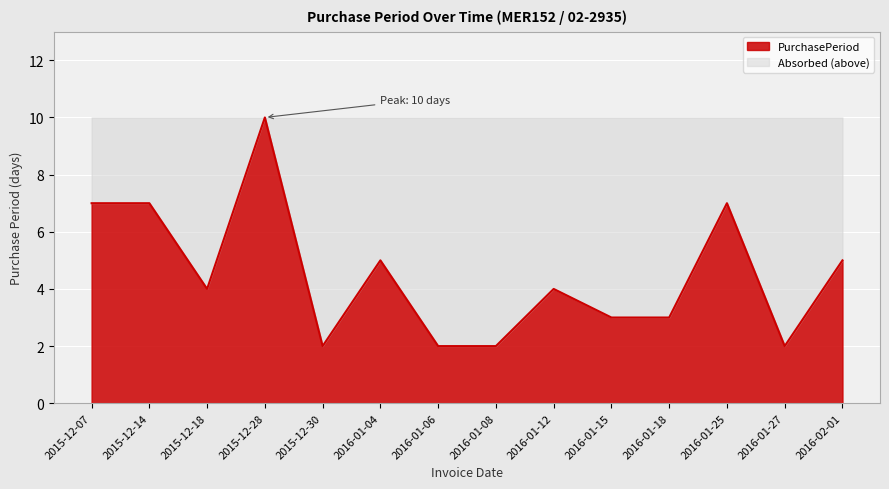

Reading left to right, transcribe all the data shown in this chart.

7	7	4	10	2	5	2	2	4	3	3	7	2	5